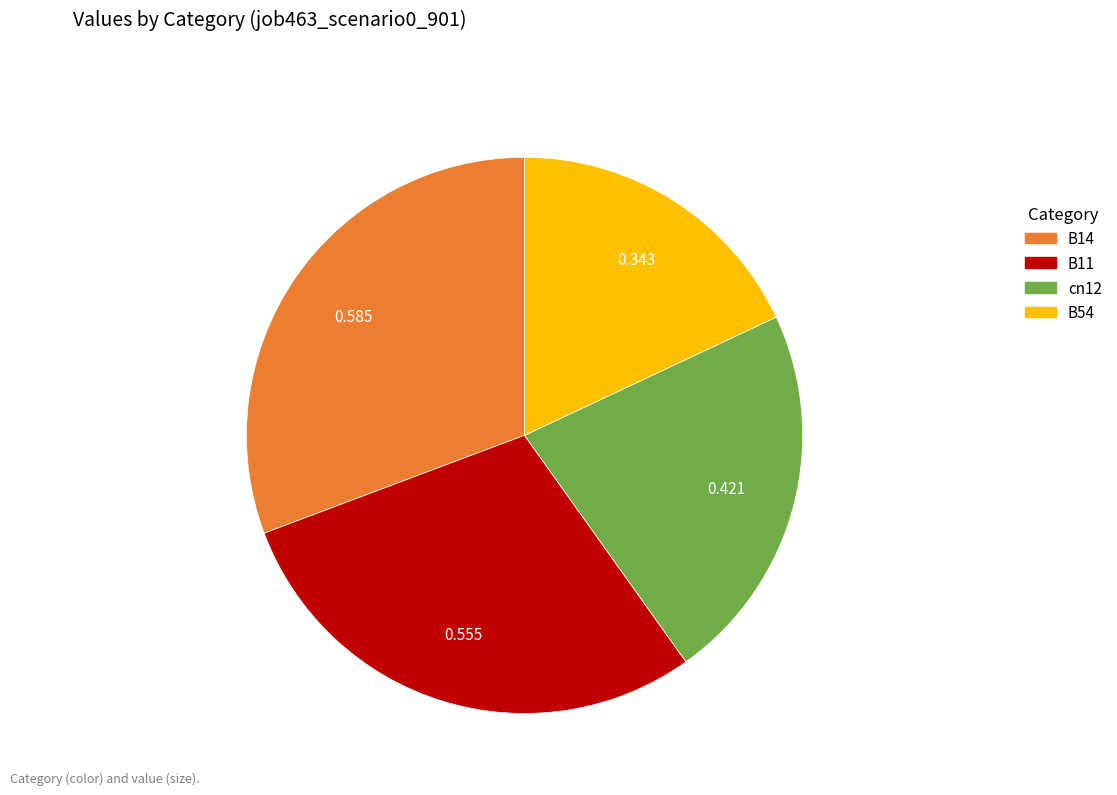

Is the sum of B54 and B11 greater than half?

No